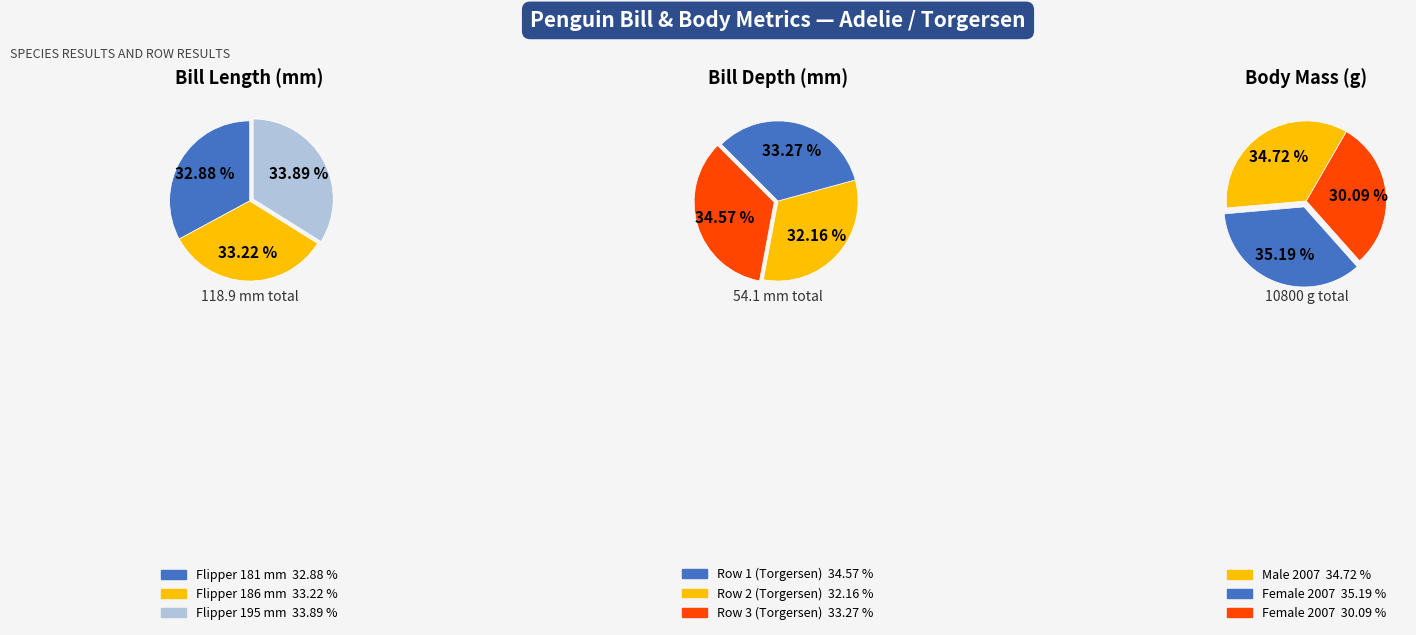

What is the ratio of the value at 186 to the value at 195?

1.0